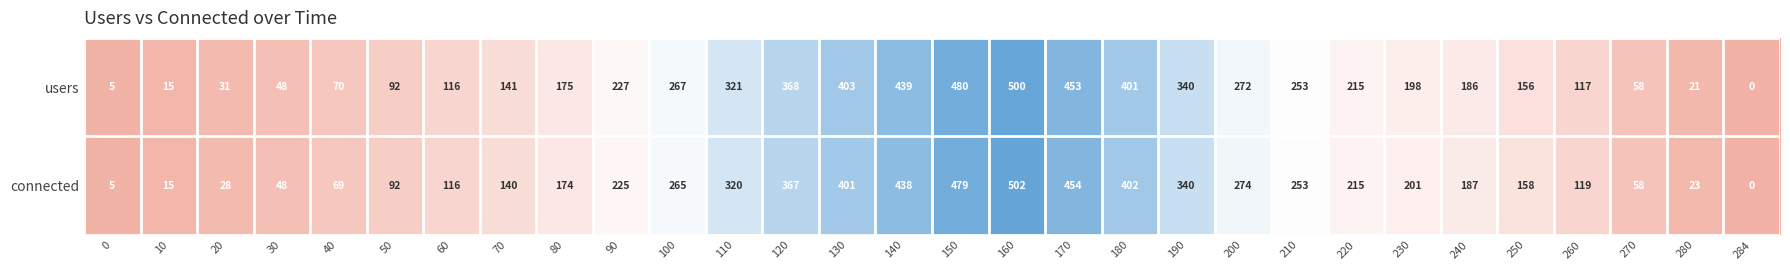

What is the sum of the users values at 30 and 270?

106